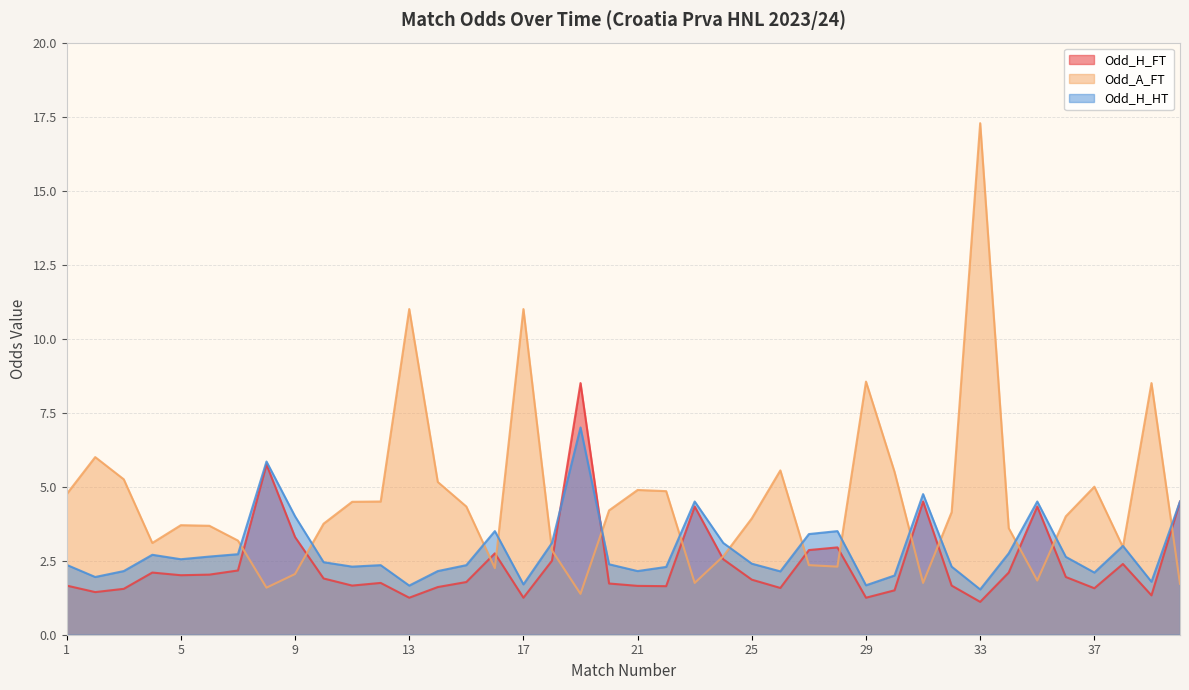

Count the number of categories in the chart.

40